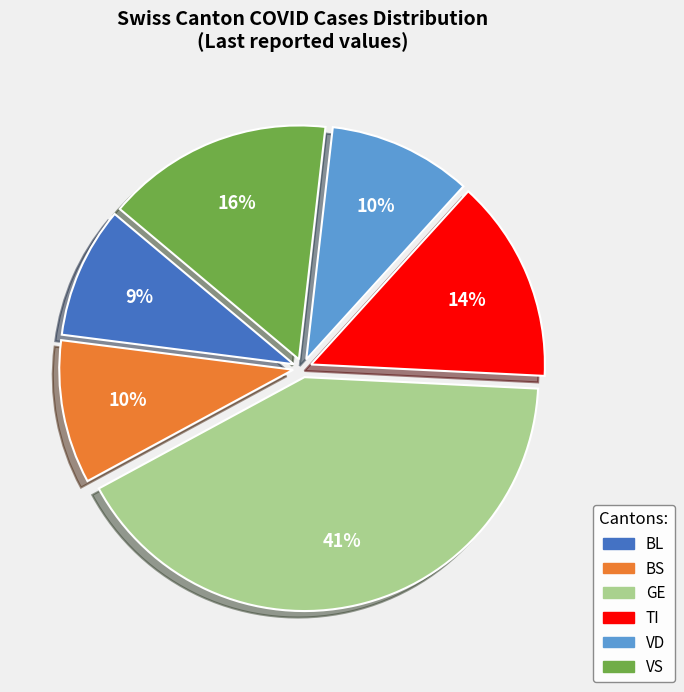

How many slices are in this pie chart?

6